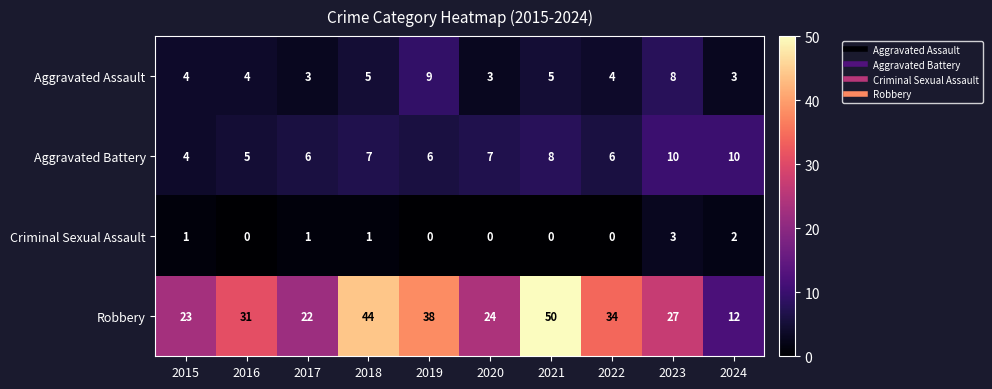

Which category has the highest value in the Aggravated Assault series?

2019